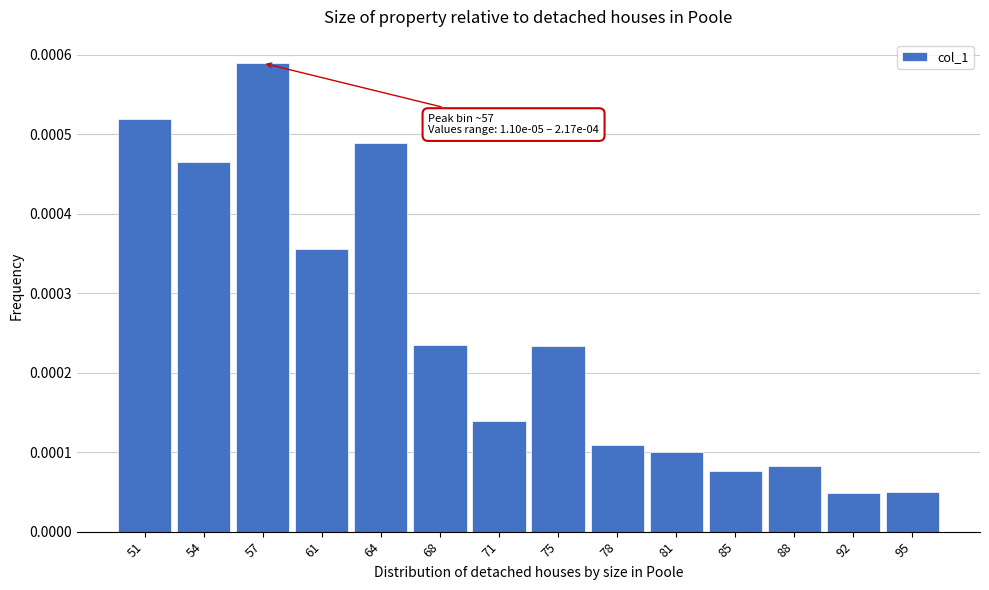

Which has a higher value, 51 or 75?

51